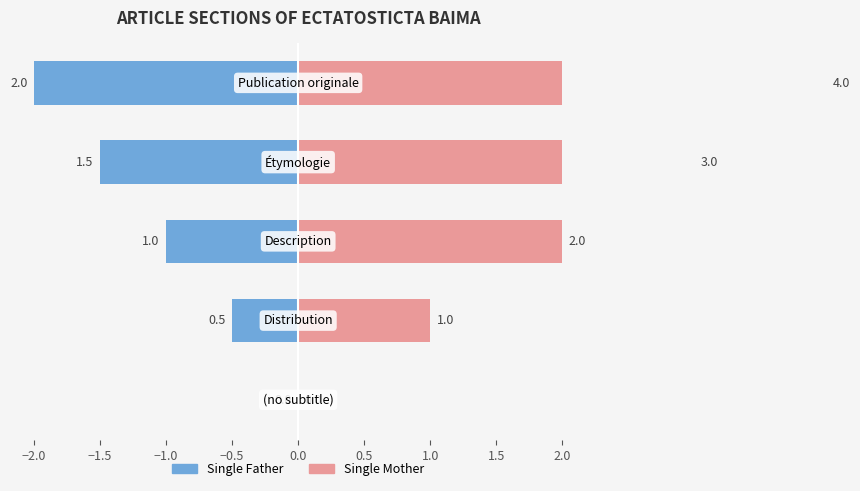

How many data points does each series have?

5